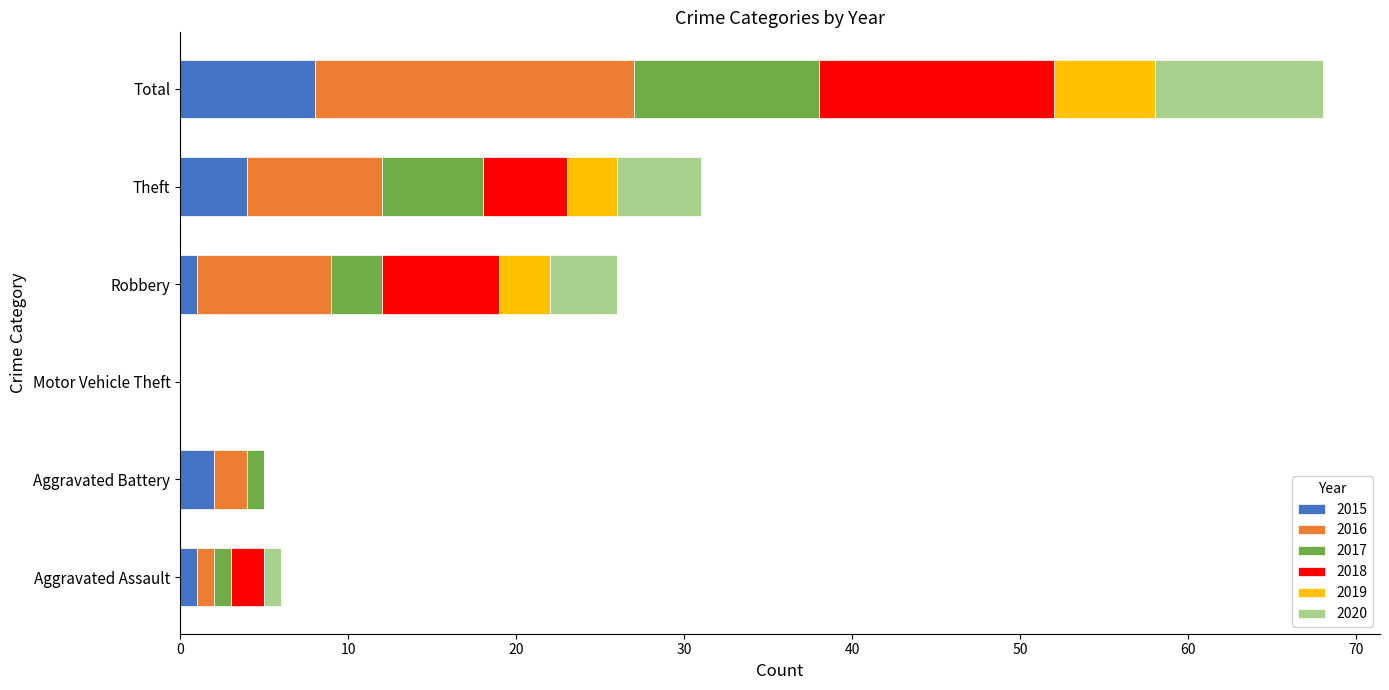

How many data points does each series have?

6